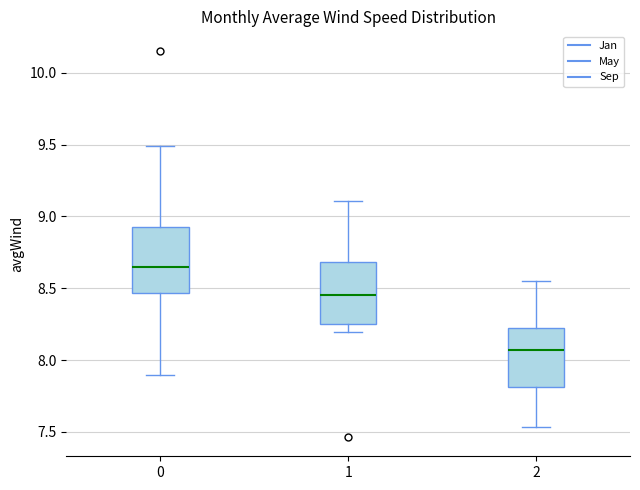

Where does the median line of the box at x = 1 sit on the y-axis? The values are not printed on the chart, so give them approximately, as read against the axis.

8.45